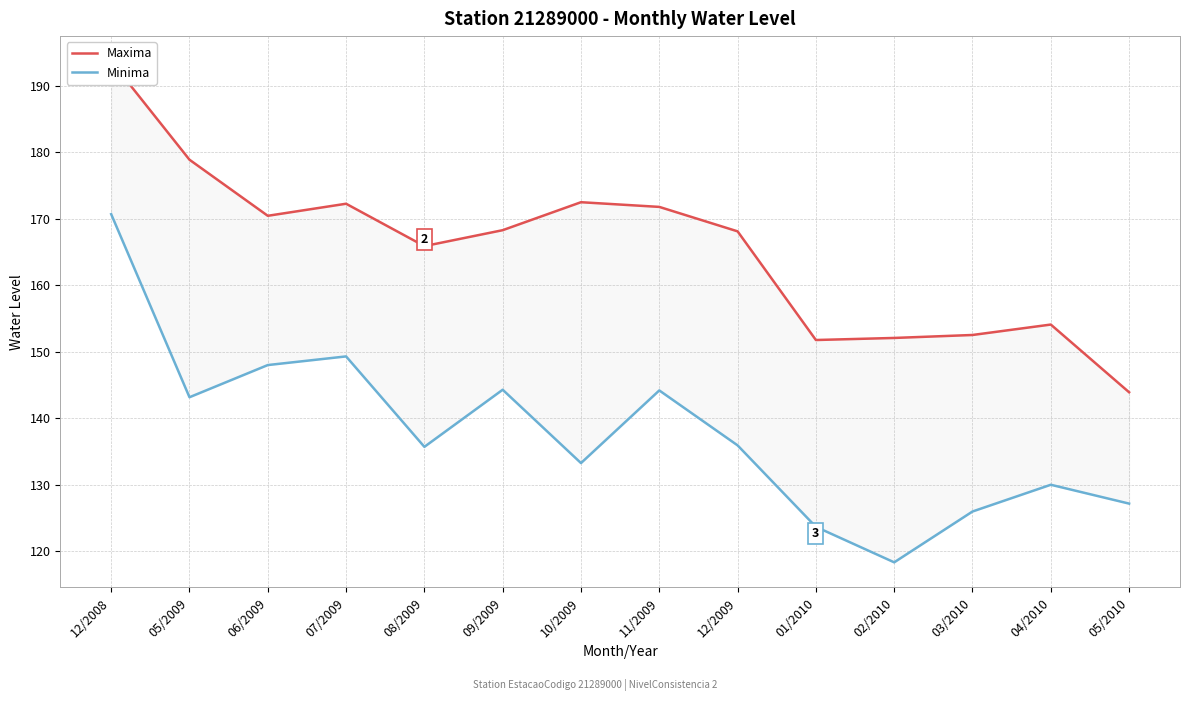

True or false: Maxima and Minima intersect in this chart.

False